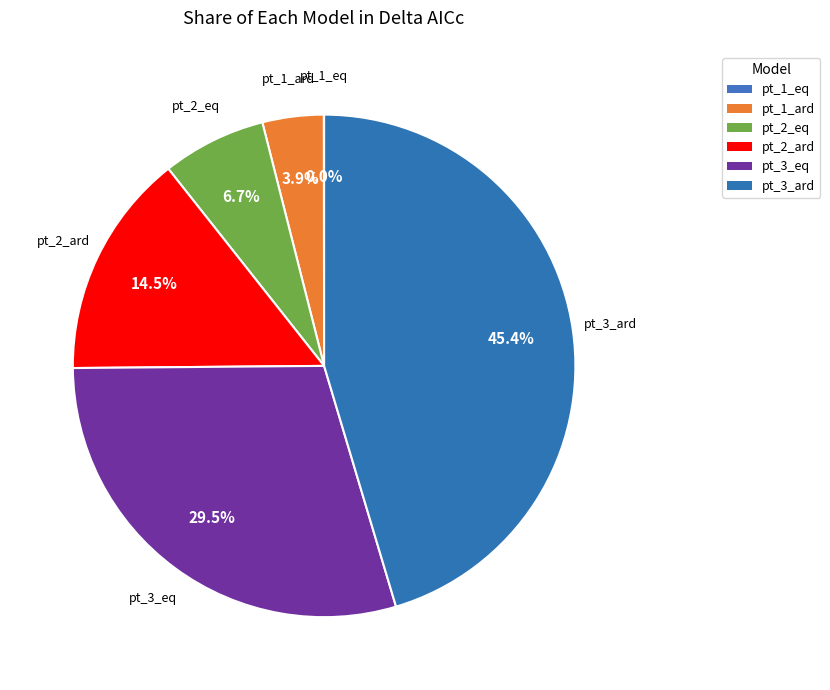

Does pt_2_ard account for over 50% of the chart?

No